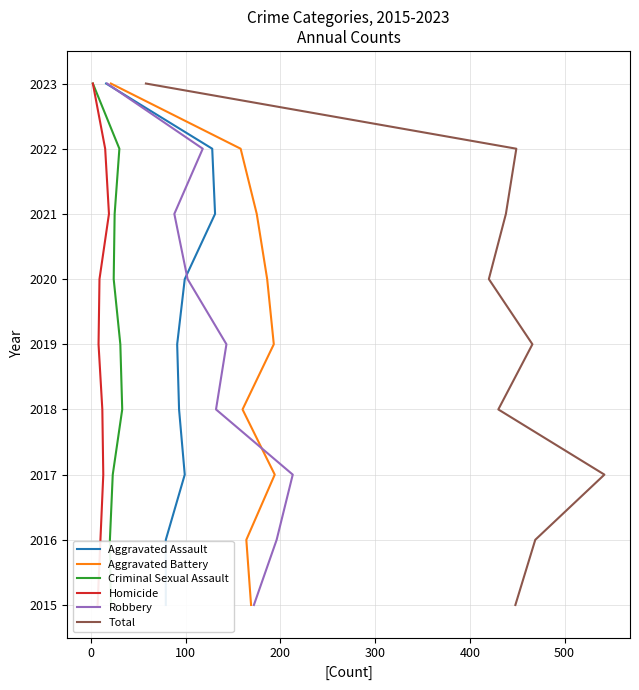

How many categories are shown in the chart?

9